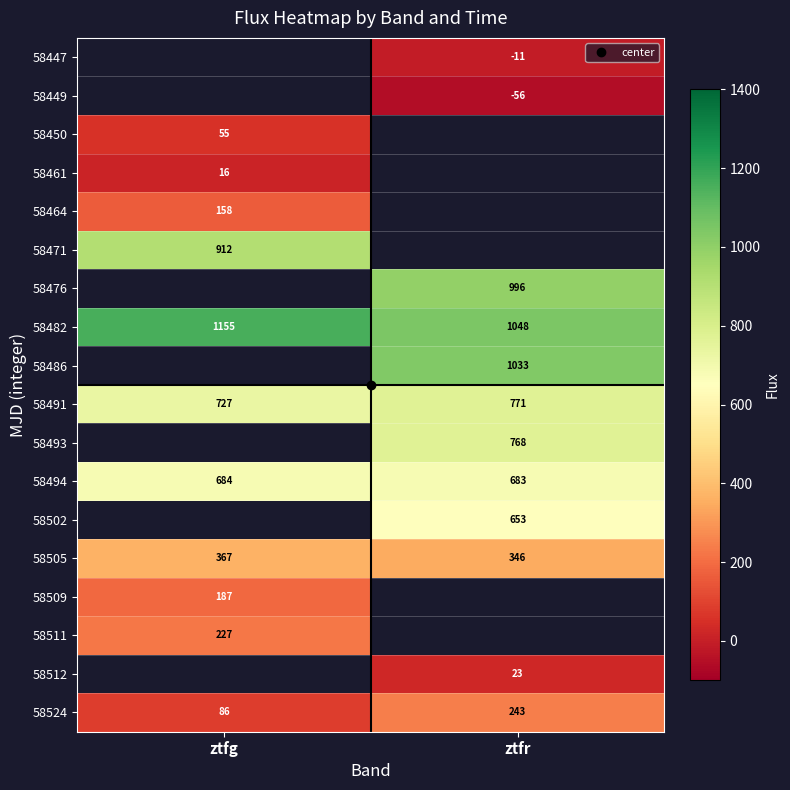

Is the value of 58464 at ztfg greater than the value of 58461 at ztfr?

No